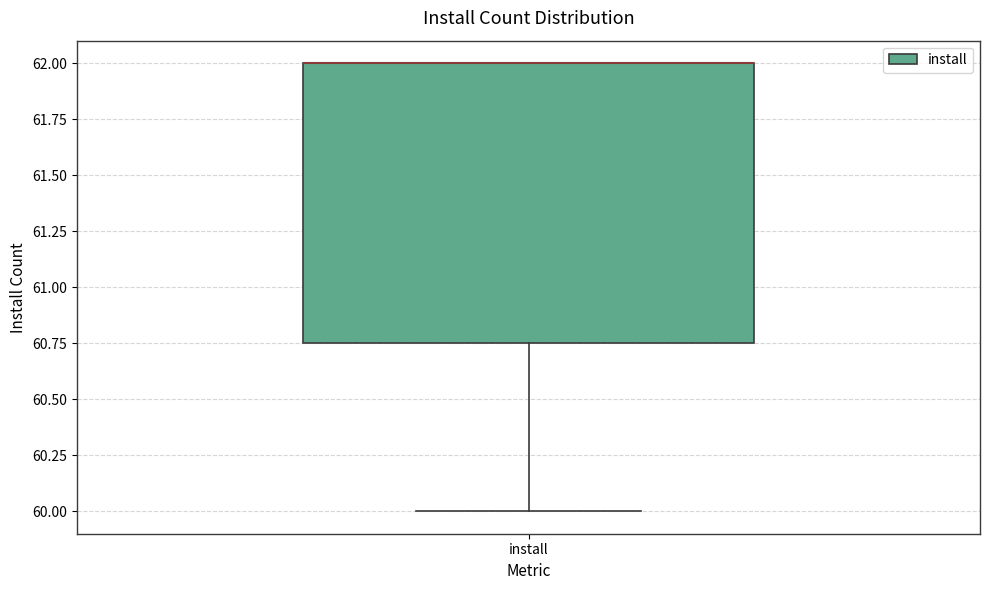

Transcribe this box plot: give where the median line is, the range the box spans, and where the two whiskers end, as read against the y-axis. The values are not printed on the chart, so give them approximately, as read against the axis.

median 62.00 (drawn on the box's upper edge), box 60.75 to 62.00, whiskers 60.00 to 62.00